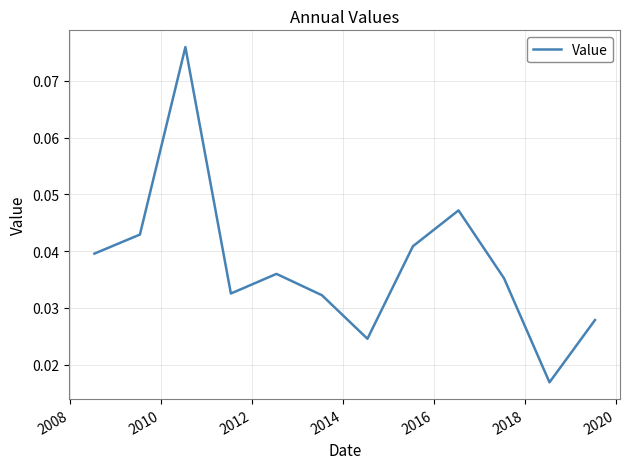

How many lines are shown in the chart?

1